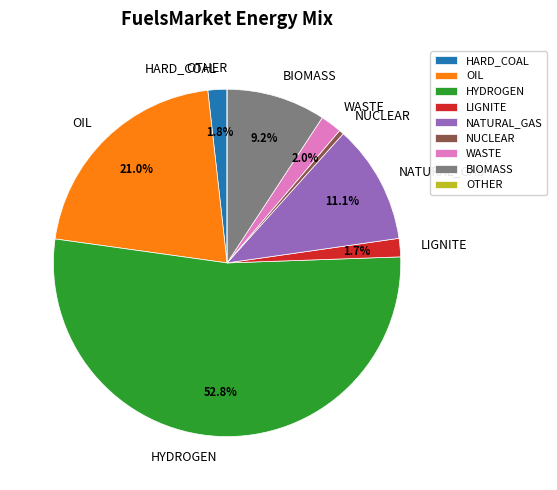

To the nearest percent, what percentage of the pie is HYDROGEN?

53%